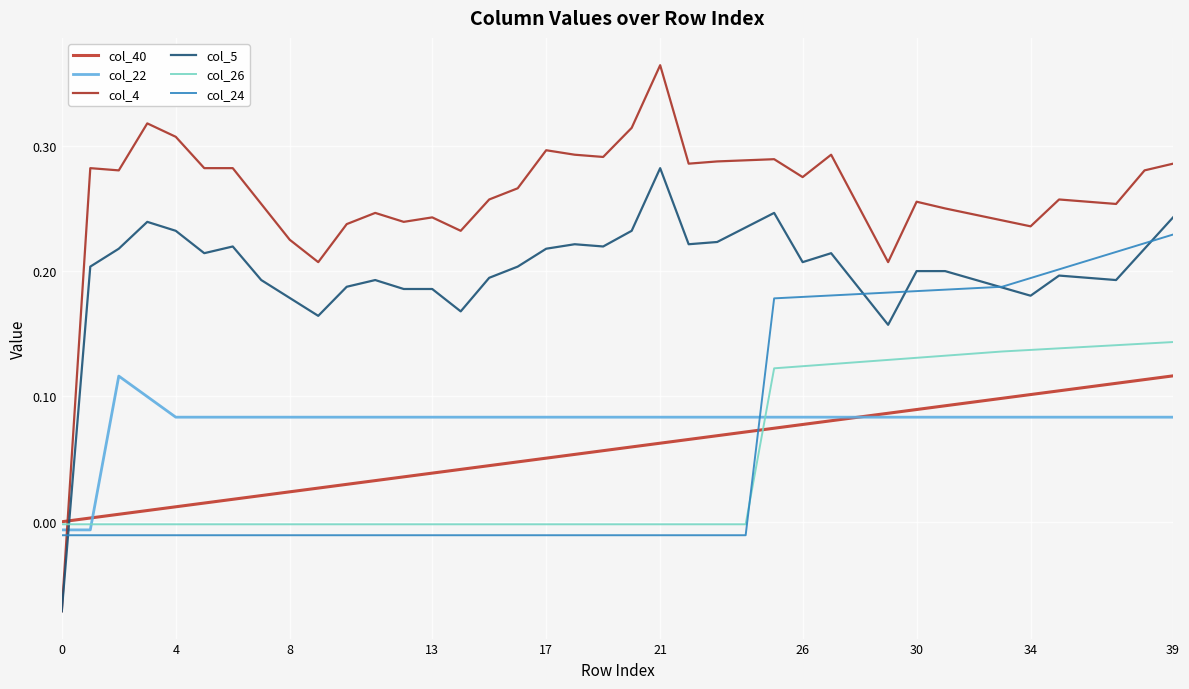

What is the average value of the col_40 series?

0.1